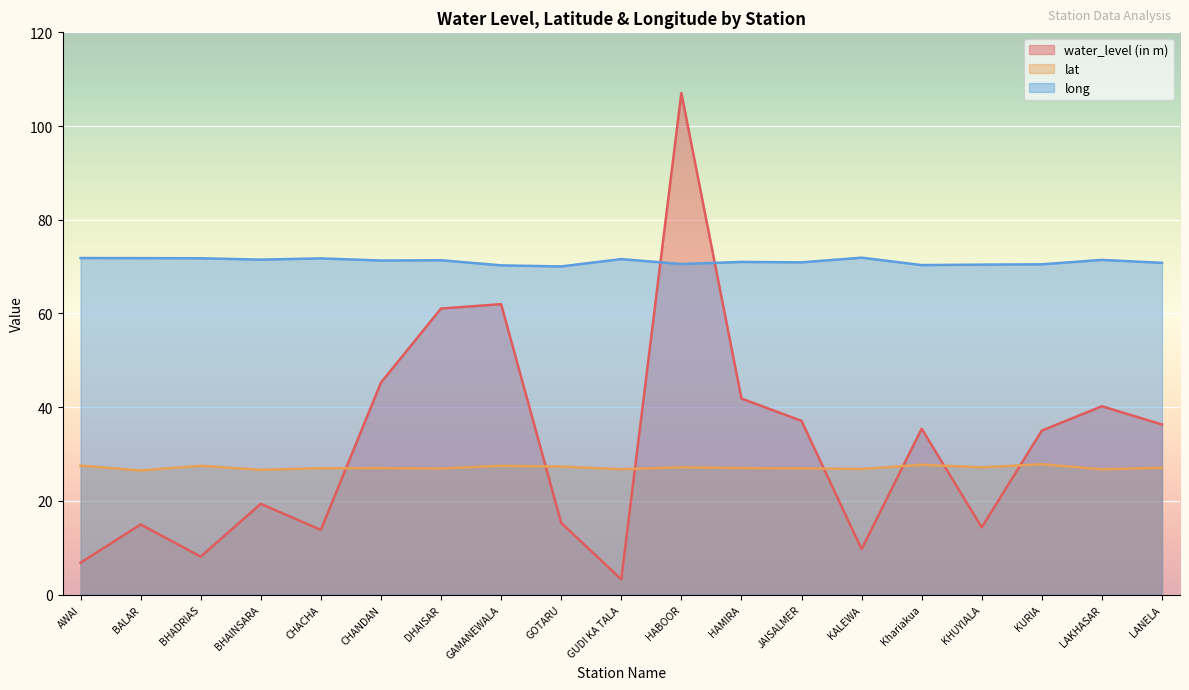

What is the value of the water_level (in m) point at the 10th from the left?

3.2